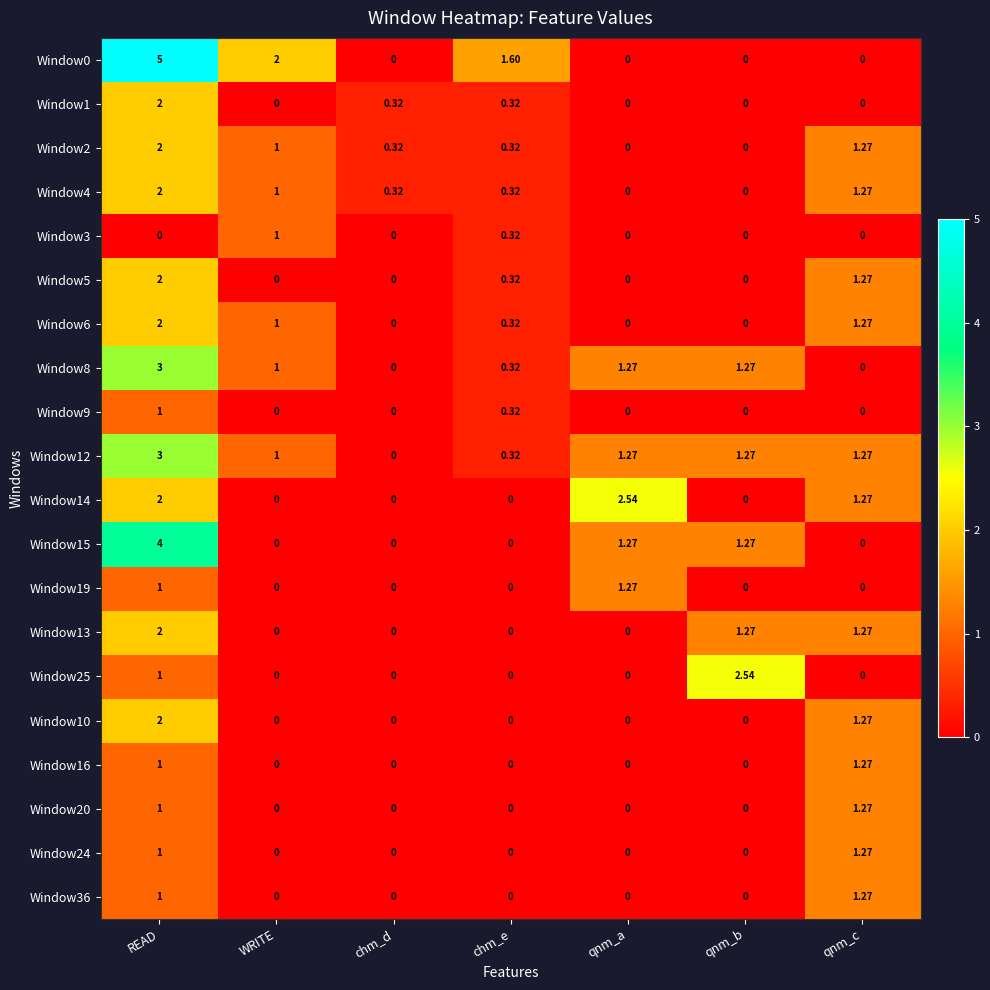

At which category is the sum across all series the highest?

READ